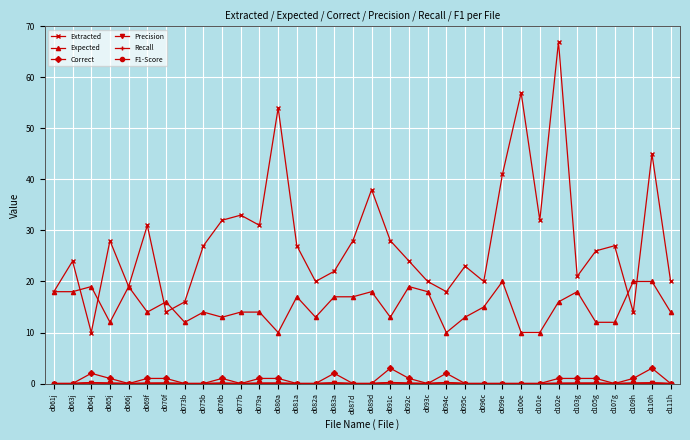

What is the total value across all series at d095c?

36.0